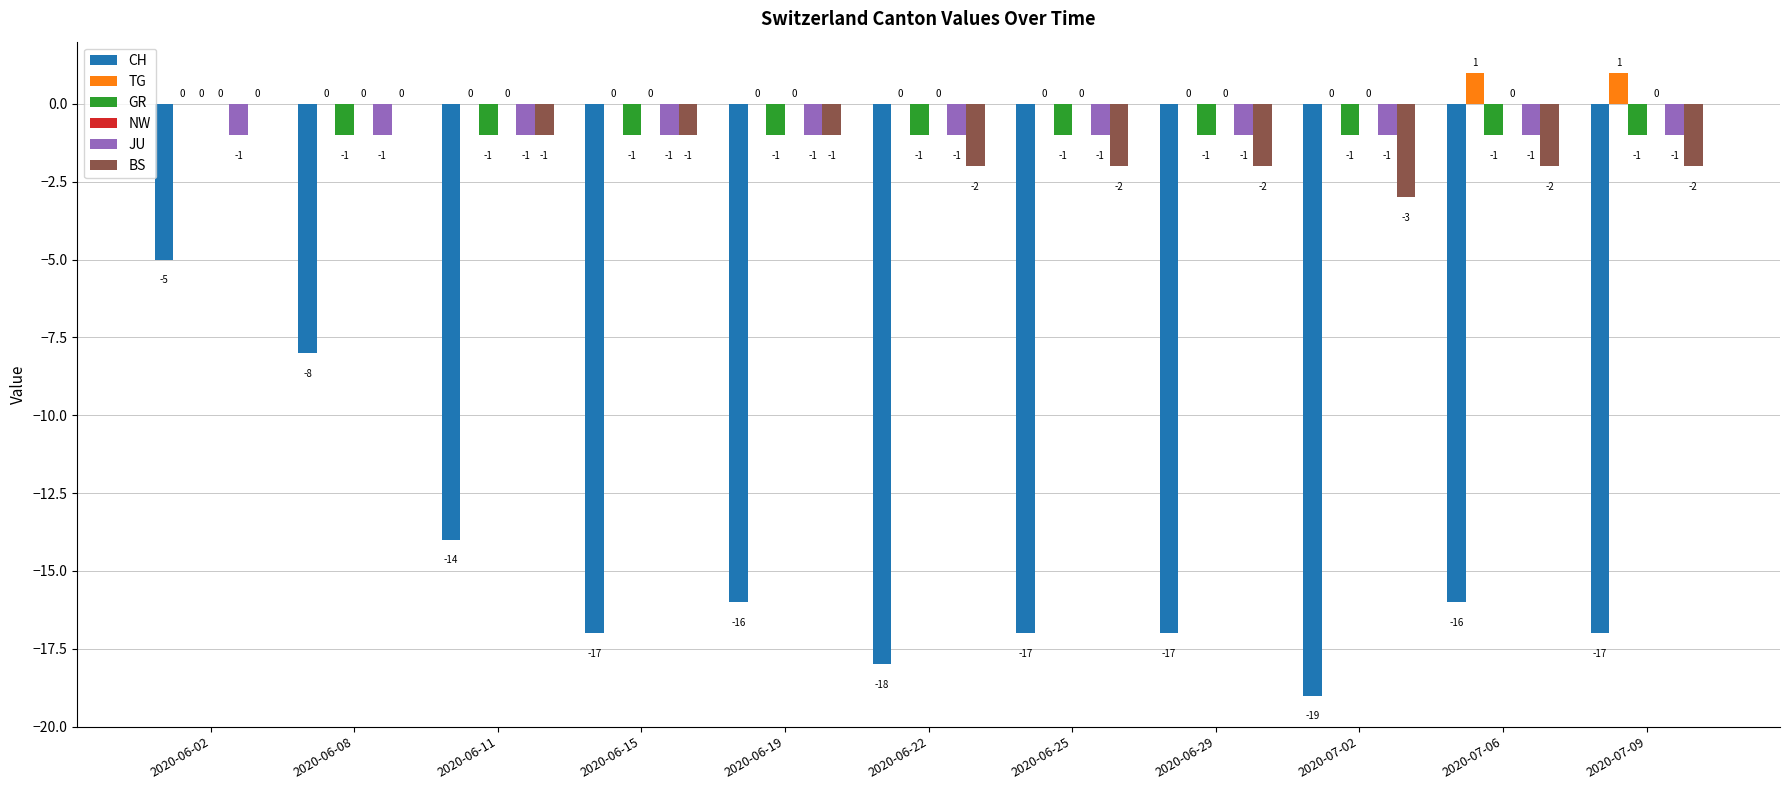

Is it true that BS equals -1 at 2020-06-15?

True